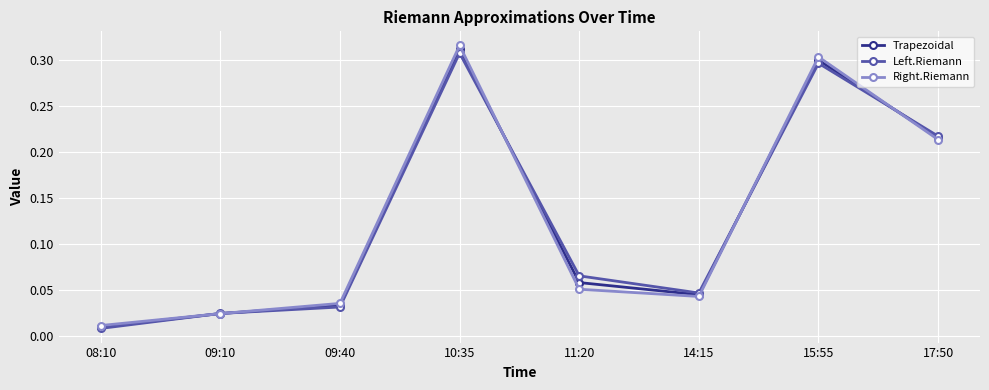

True or false: Right.Riemann has a value of 0.5 at 10:35.

False